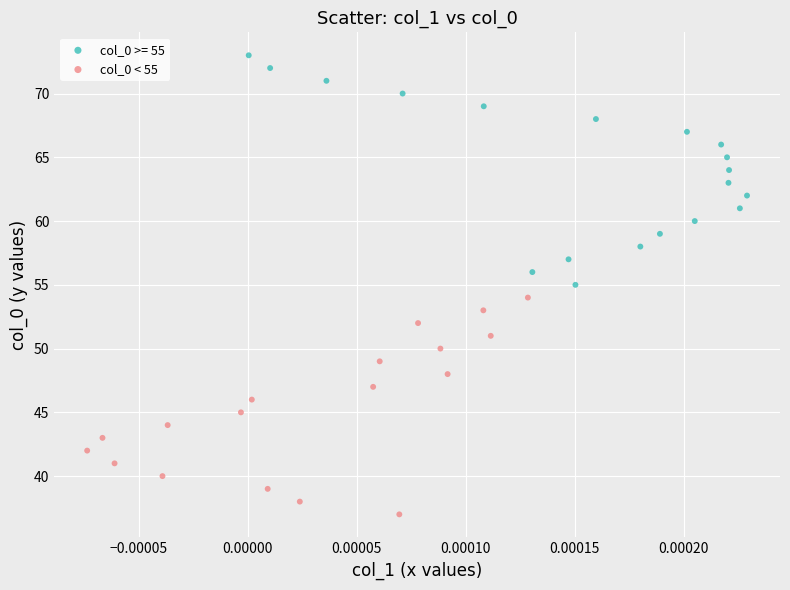

Which series contains the highest Y value?

col_0 >= 55